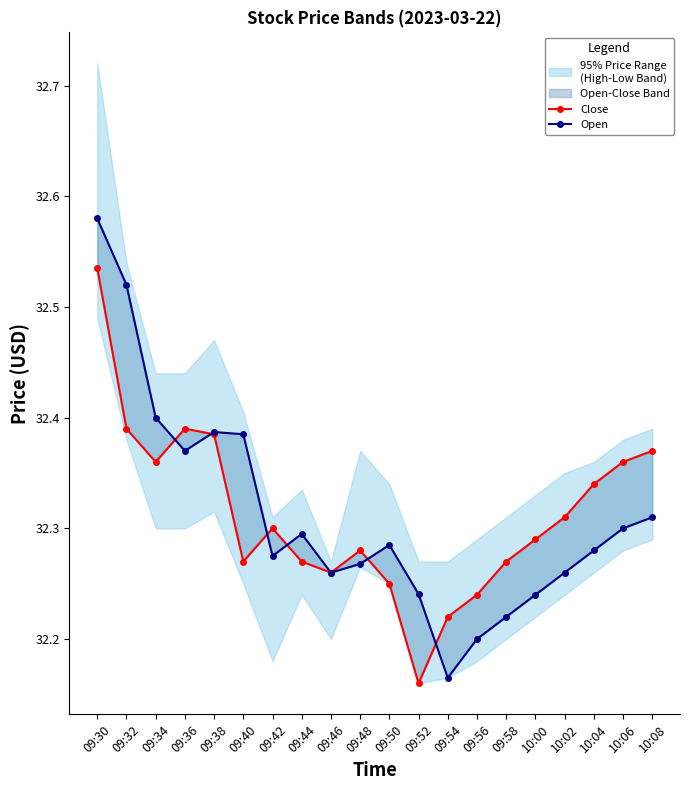

How many times do Close and Open cross each other?

6